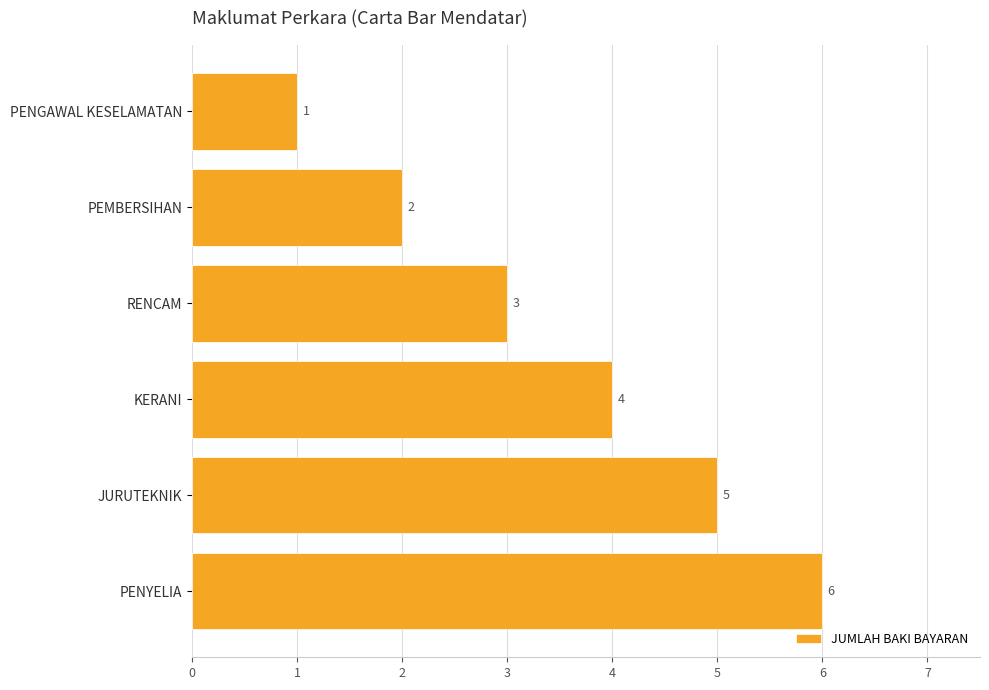

What is the sum of all values?

21